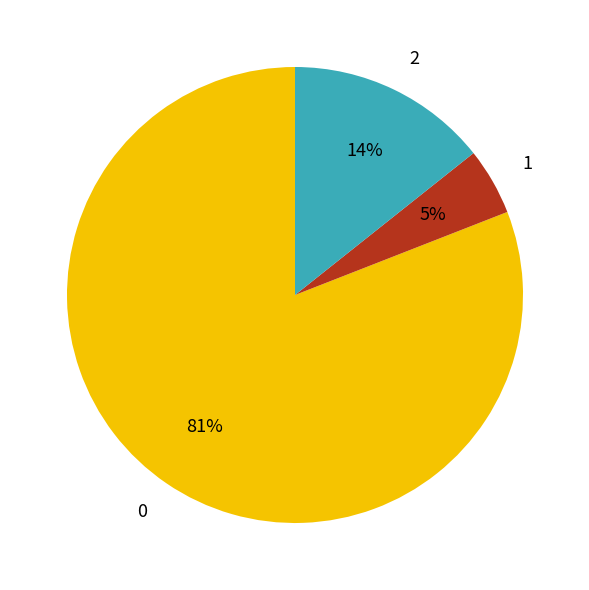

What is the largest slice in the pie chart?

0